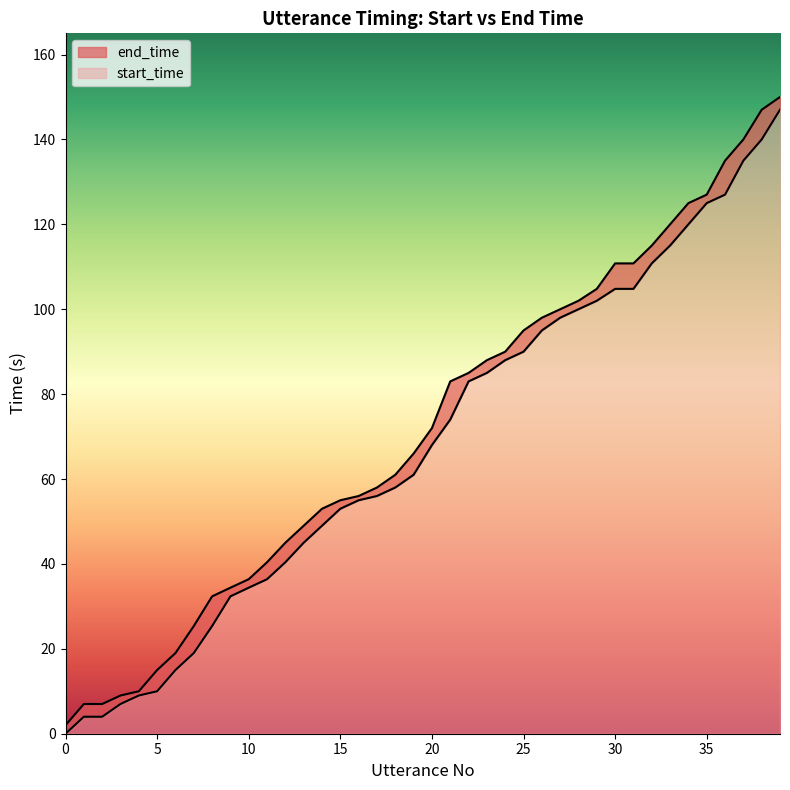

Does the chart have visible grid lines?

No